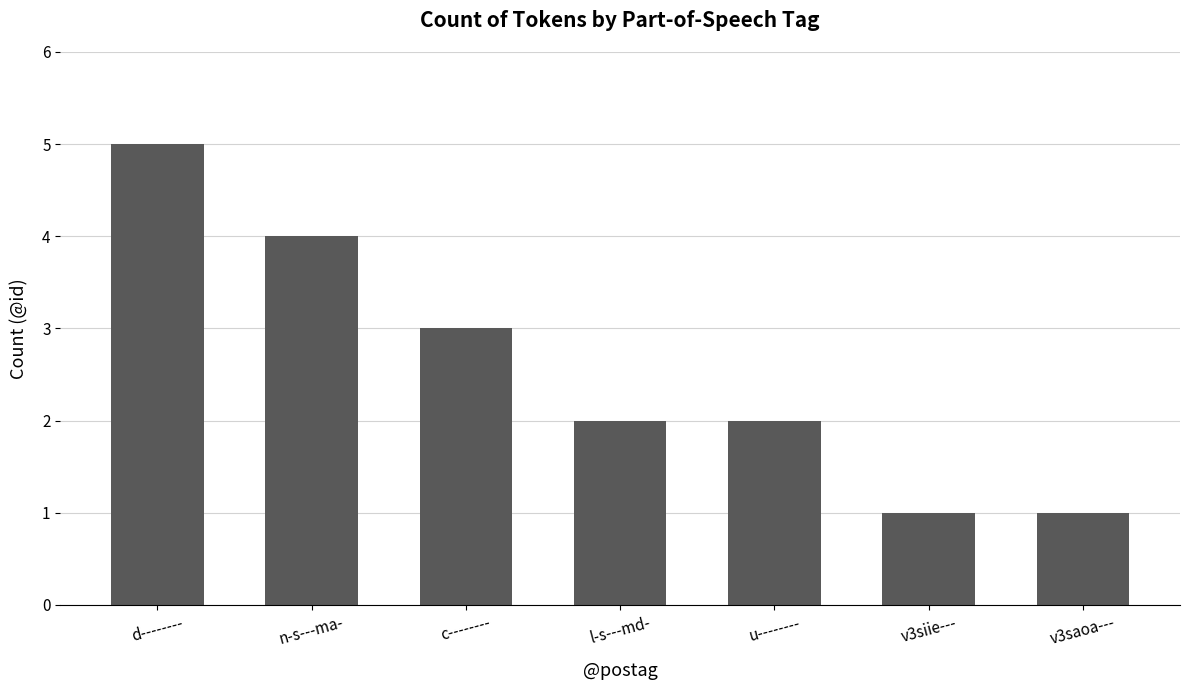

How many data points does each series have?

7